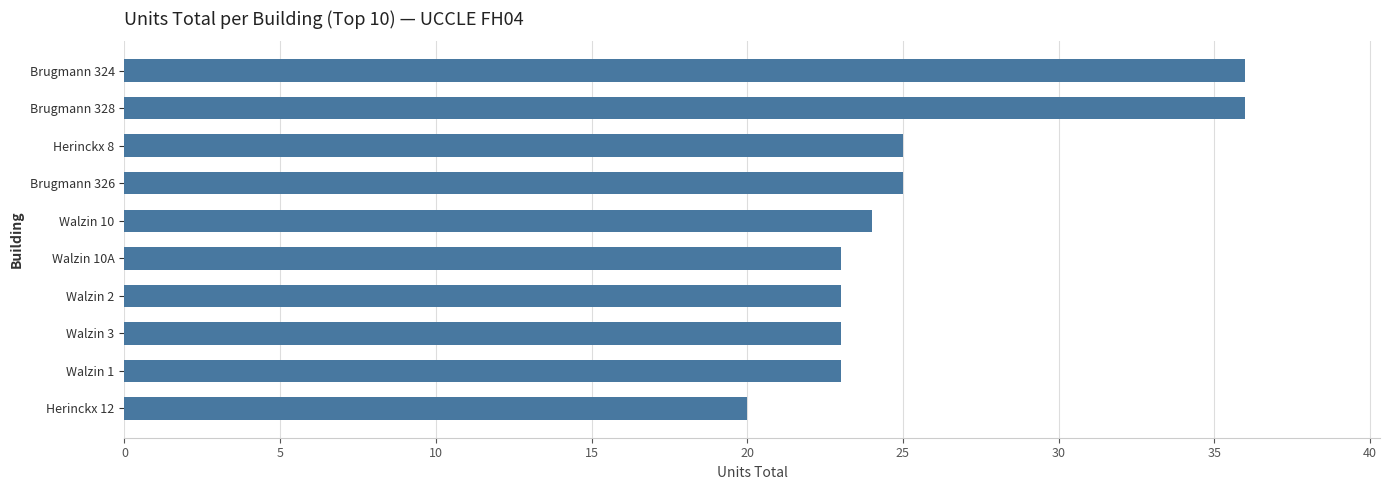

The chart shows a value of 23 at Walzin 3. True or false?

True